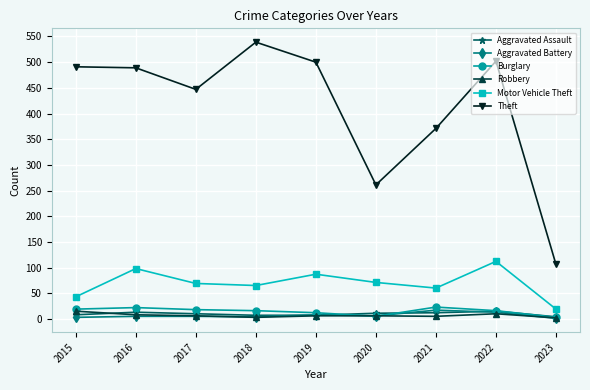

True or false: Theft has more than 1 interior local peaks.

True